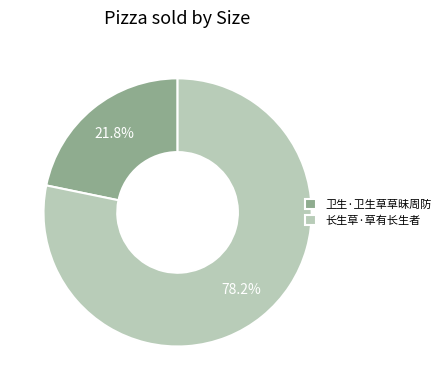

Rank the categories by value from highest to lowest.

长生草·草有长生者, 卫生·卫生草草昧周防